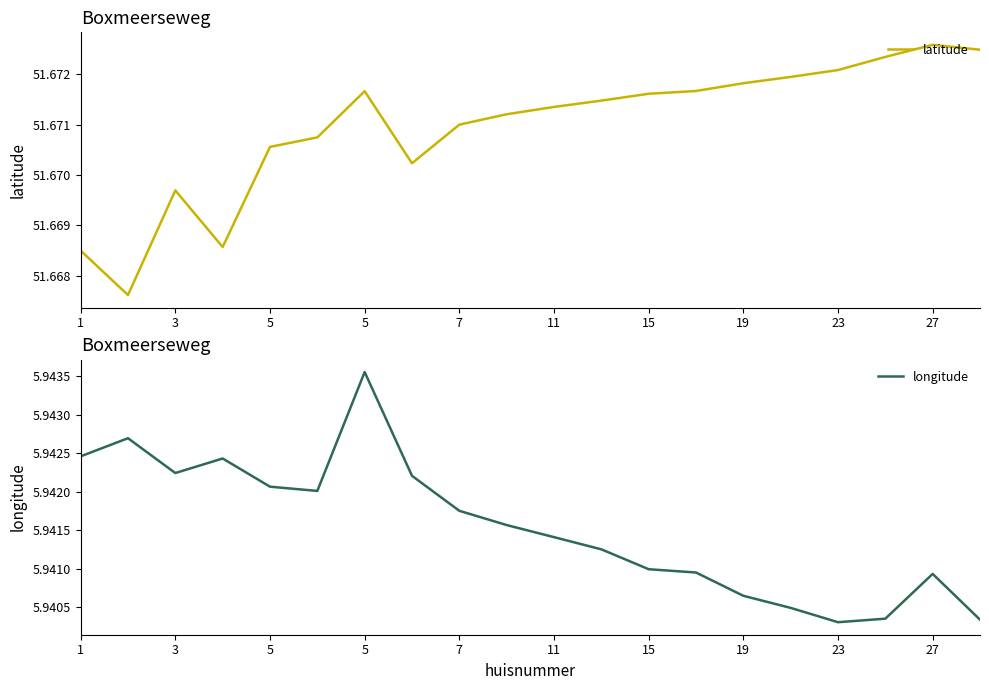

List the series in order of their overall mean, highest first.

latitude, longitude